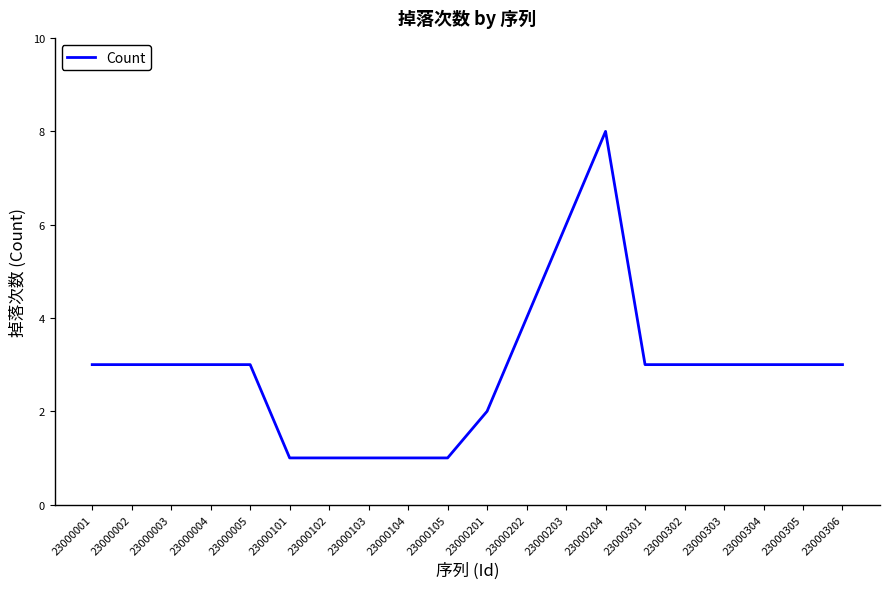

The chart shows a value of 5 at 23000005. True or false?

False